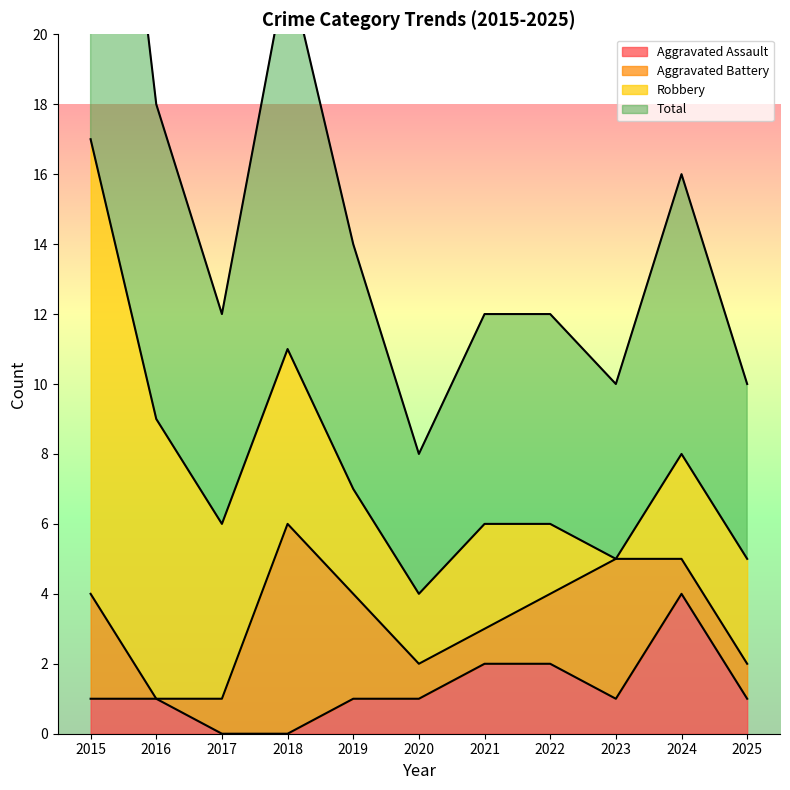

True or false: Aggravated Assault has a value of -2 at 2017.

False